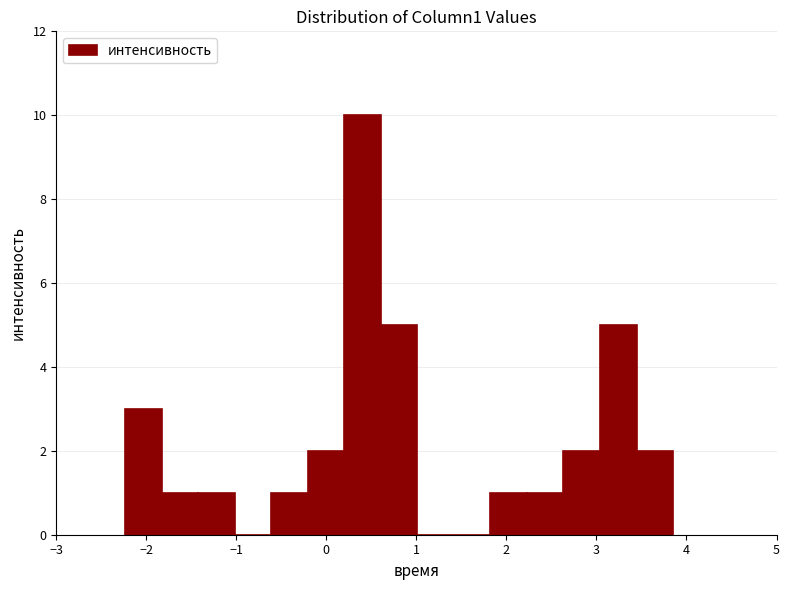

Reading left to right, list every bar in this chart as the range it spans on the x-axis followed by its height. Neither the bar edges nor the heights are printed on the chart, so give them approximately, as read against the axes.

-2.2 to -1.8: 3
-1.8 to -1.4: 1
-1.4 to -1.0: 1
-1.0 to -0.6: 0
-0.6 to -0.2: 1
-0.2 to 0.2: 2
0.2 to 0.6: 10
0.6 to 1.0: 5
1.0 to 1.4: 0
1.4 to 1.8: 0
1.8 to 2.2: 1
2.2 to 2.6: 1
2.6 to 3.0: 2
3.0 to 3.4: 5
3.4 to 3.9: 2